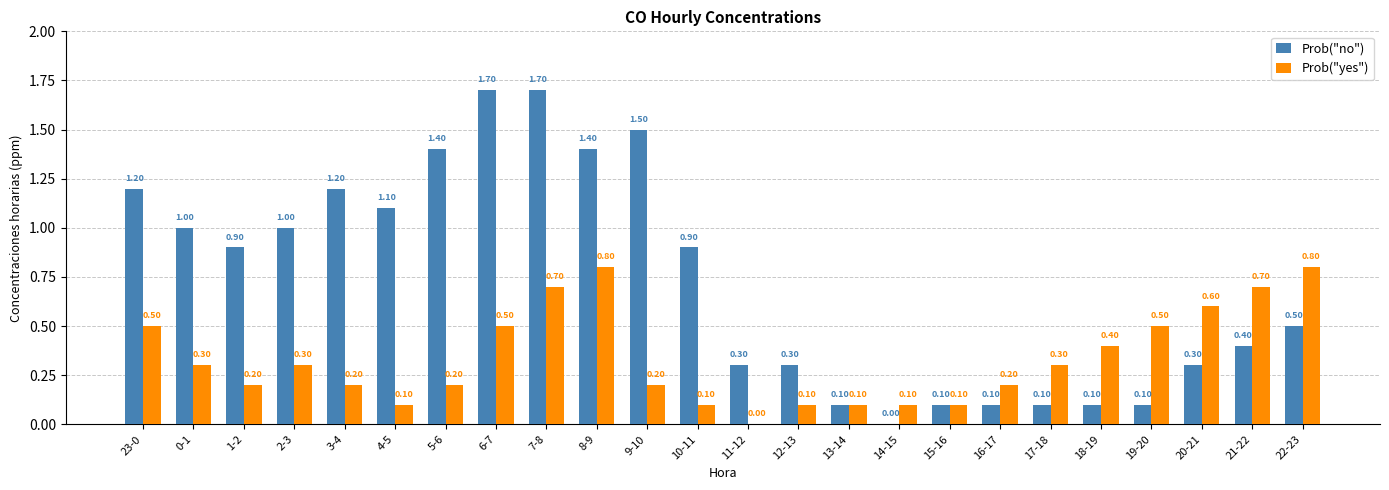

At which label is Prob("no") closest to 0?

14-15